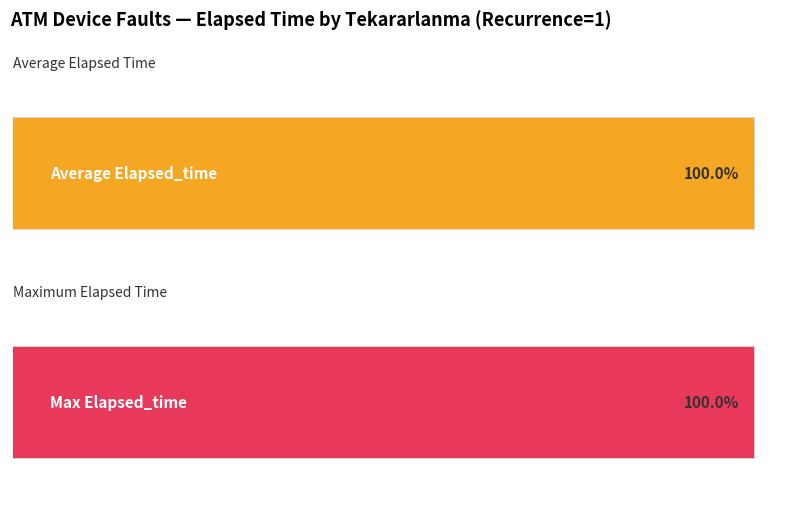

What is the maximum value shown in the chart?

167185.0